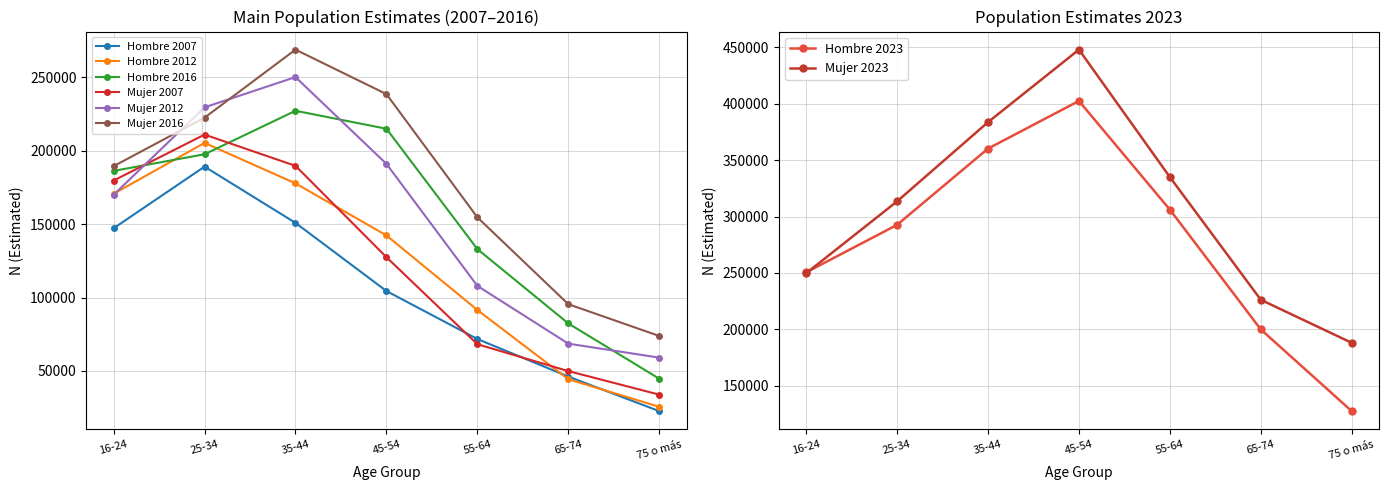

Between 25-34 and 65-74, which series saw the biggest shift?

Mujer 2007